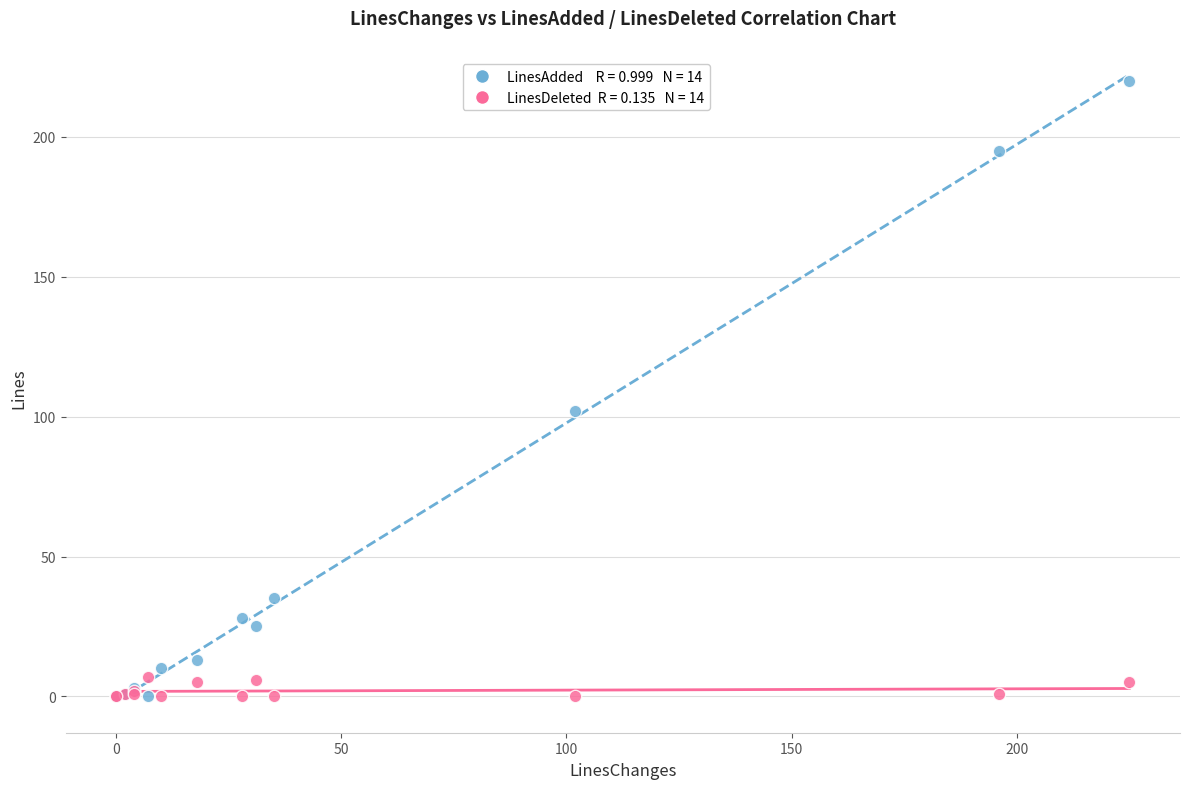

Across all series, what Y value is closest to 110?

102